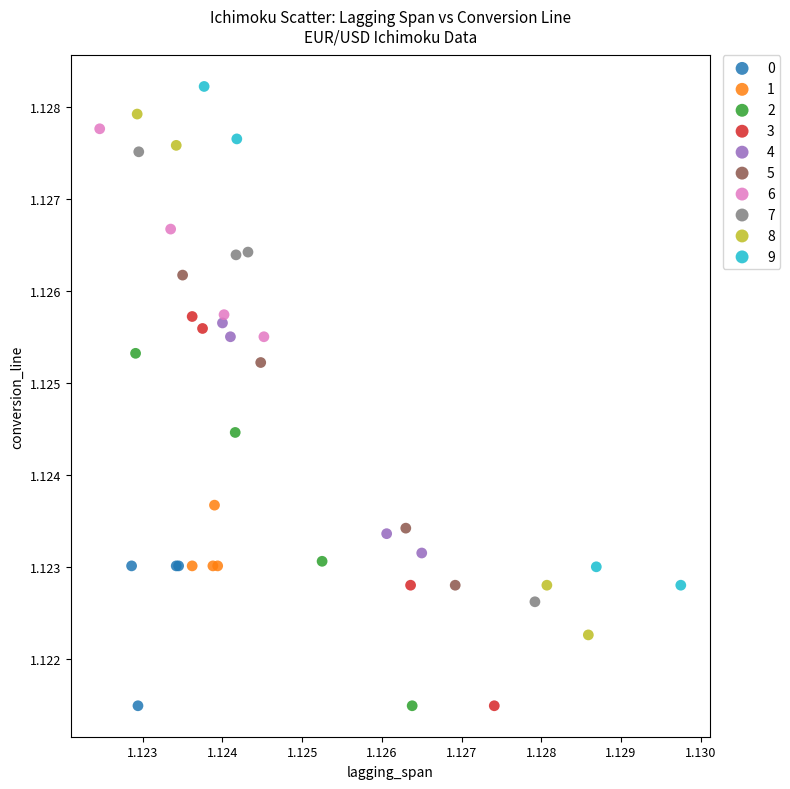

Which series has the widest spread of Y values?

8